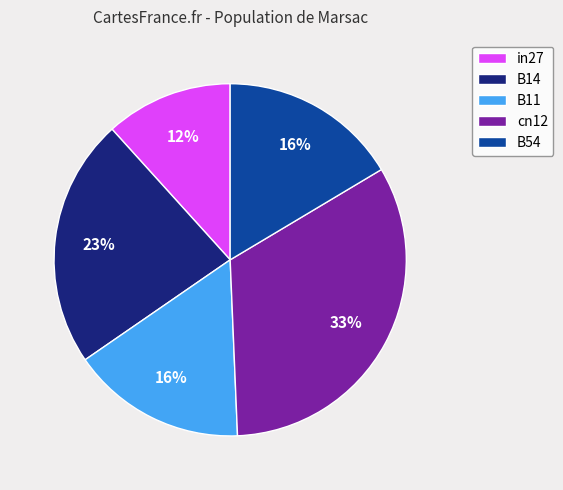

To the nearest percent, what is the combined percentage of B11 and B54?

32%